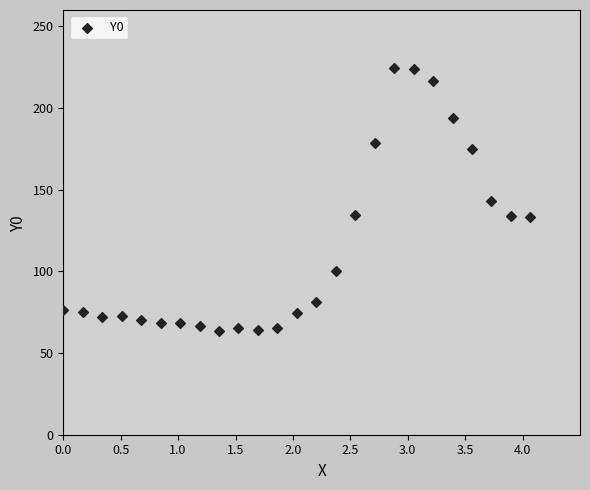

What is the range of Y values (max minus min)?

160.7